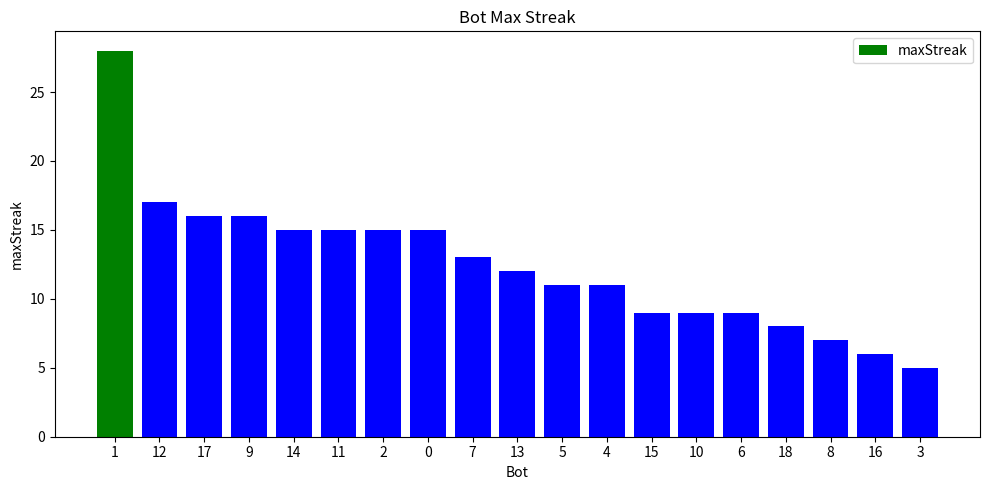

What is the change in value from 0 to 5?

-4